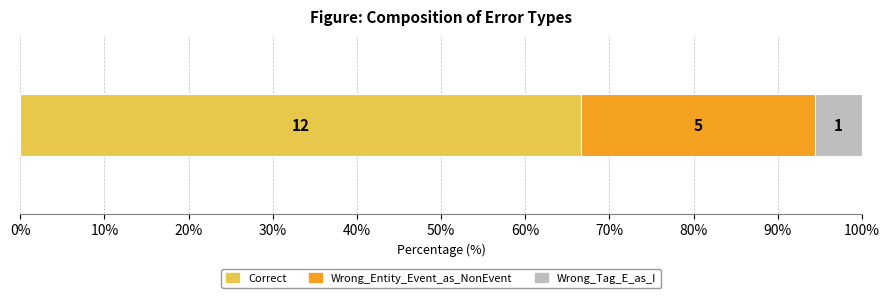

Reading left to right, extract all data points from this chart.

Correct=12	Wrong_Entity_Event_as_NonEvent=5	Wrong_Tag_E_as_I=1